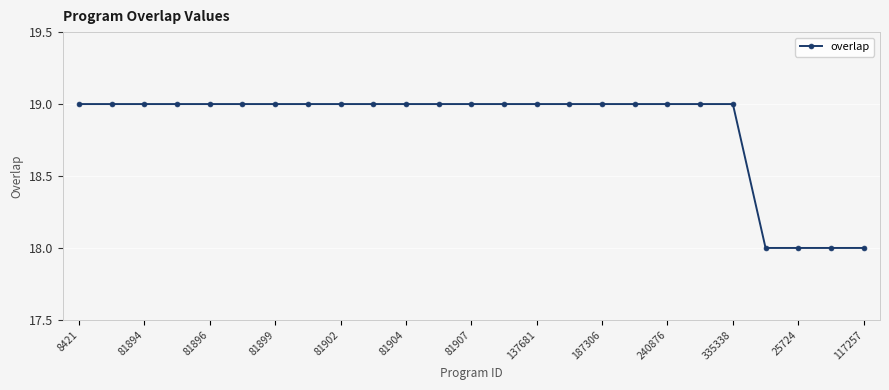

What is the value of the 6th point from the left?

19